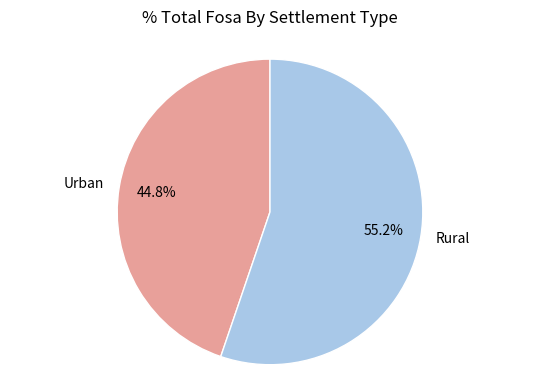

Is there a majority slice in this chart?

Yes